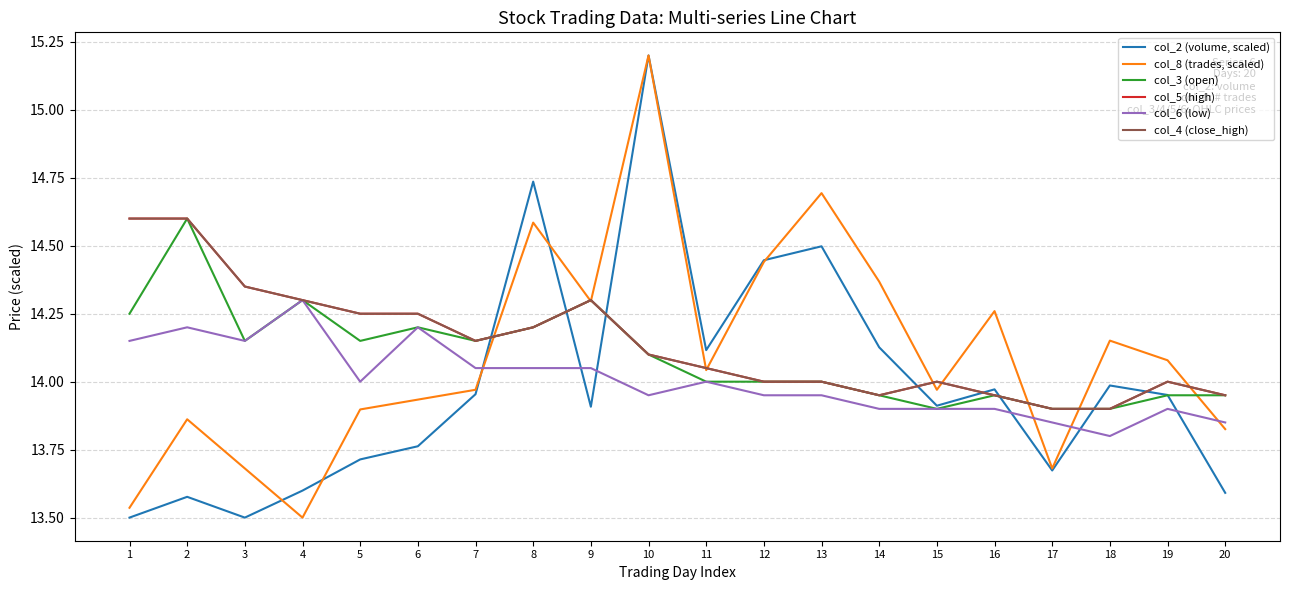

What is the difference between the maximum and minimum values in the col_6 (low) series?

0.5